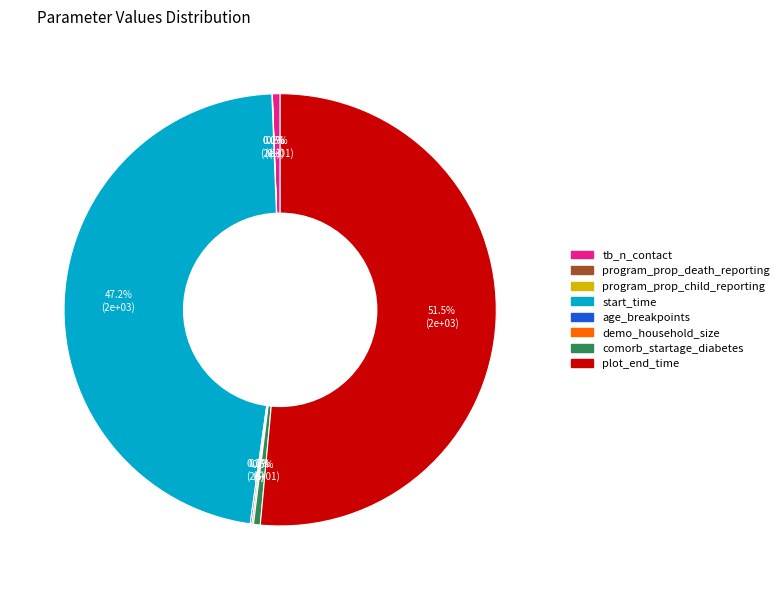

Between comorb_startage_diabetes and start_time, which is larger?

start_time